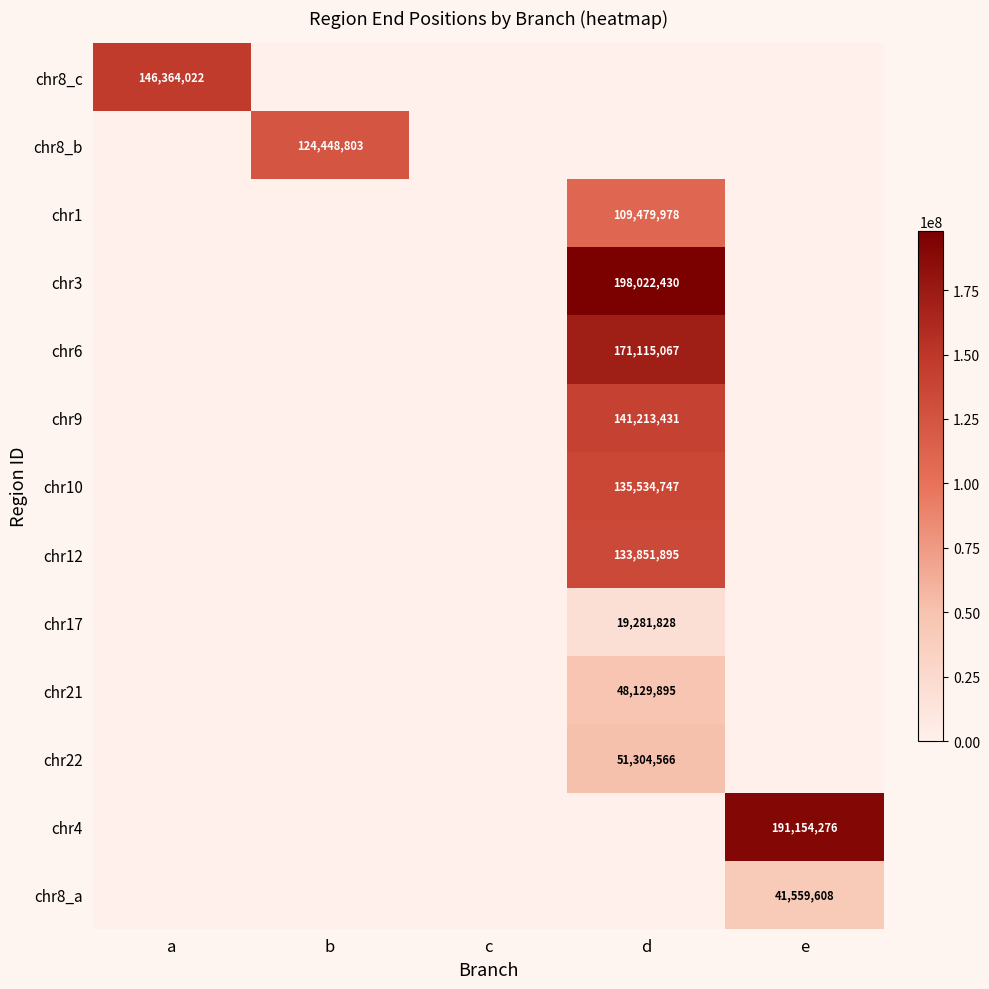

Is it true that chr9 equals 141213431 at d?

True